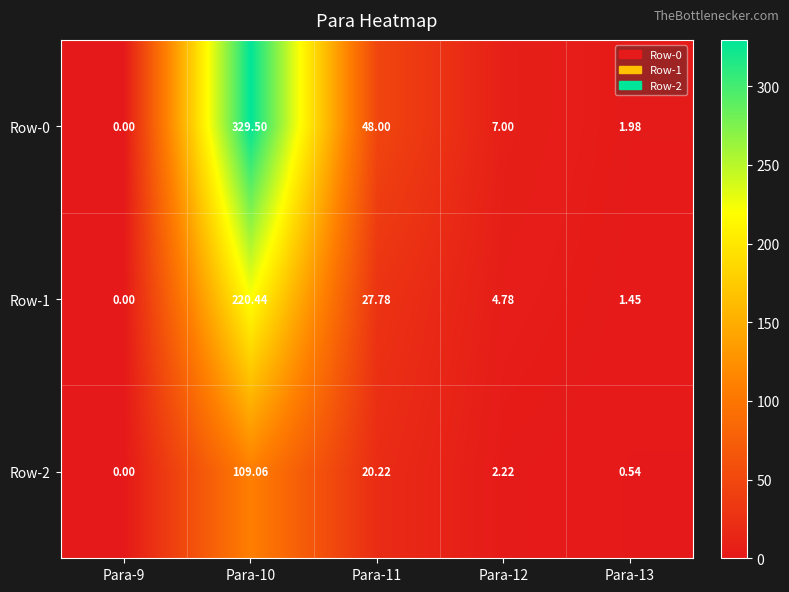

Count the number of categories in the chart.

5